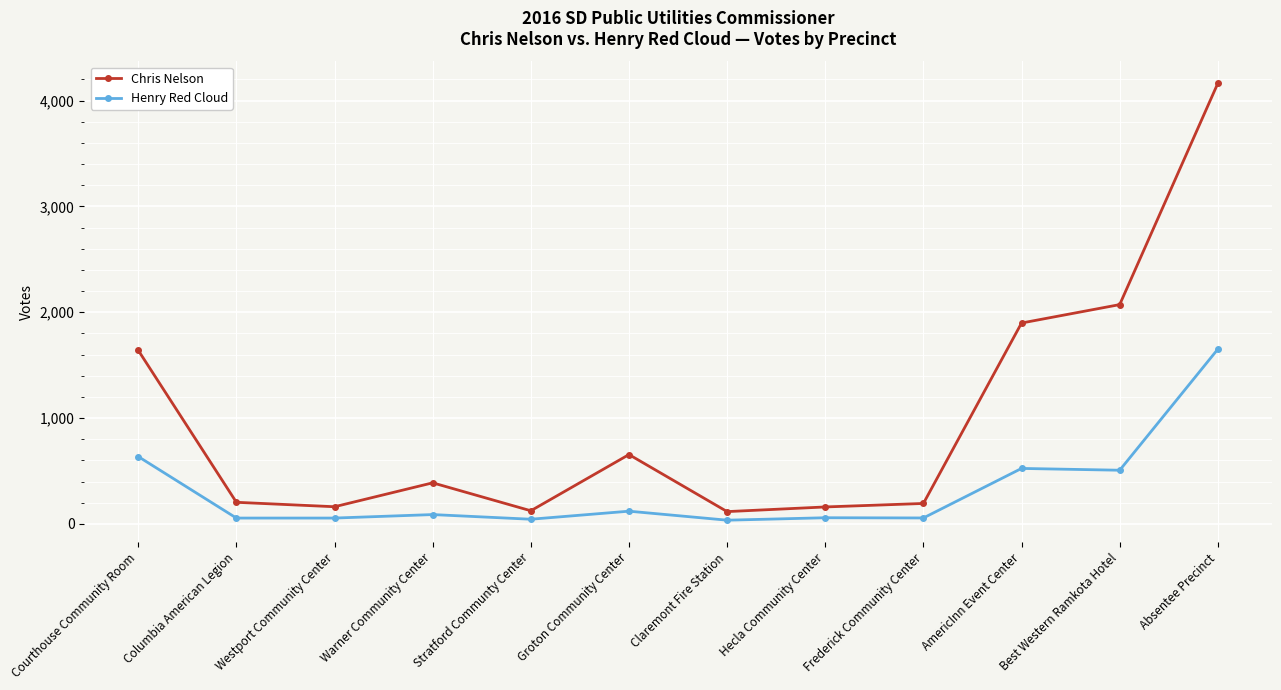

What is the minimum value for Henry Red Cloud?

35